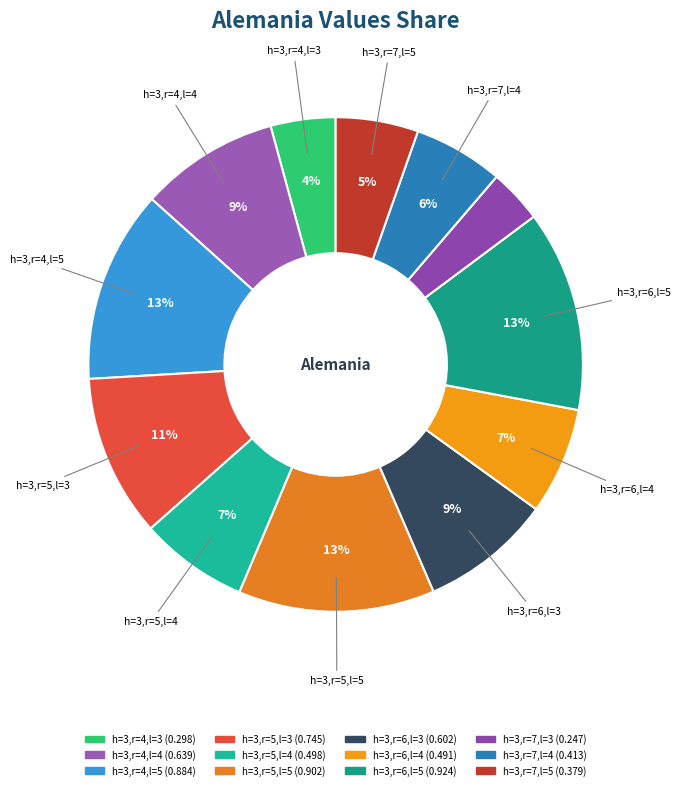

Which has a higher value, h=3,r=5,l=5 or h=3,r=7,l=4?

h=3,r=5,l=5